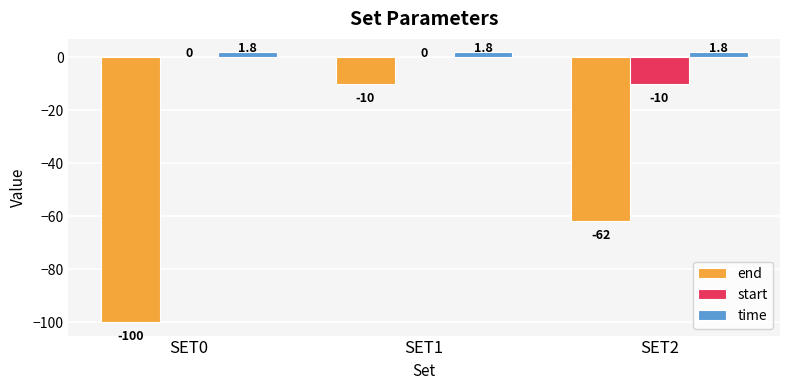

The start series shows -6.2 at SET2. True or false?

False